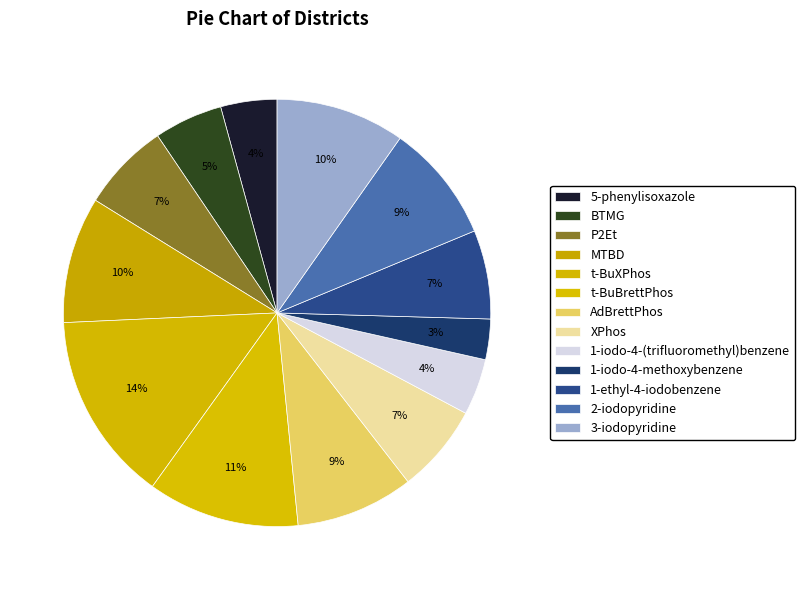

What is the largest slice in the pie chart?

t-BuXPhos